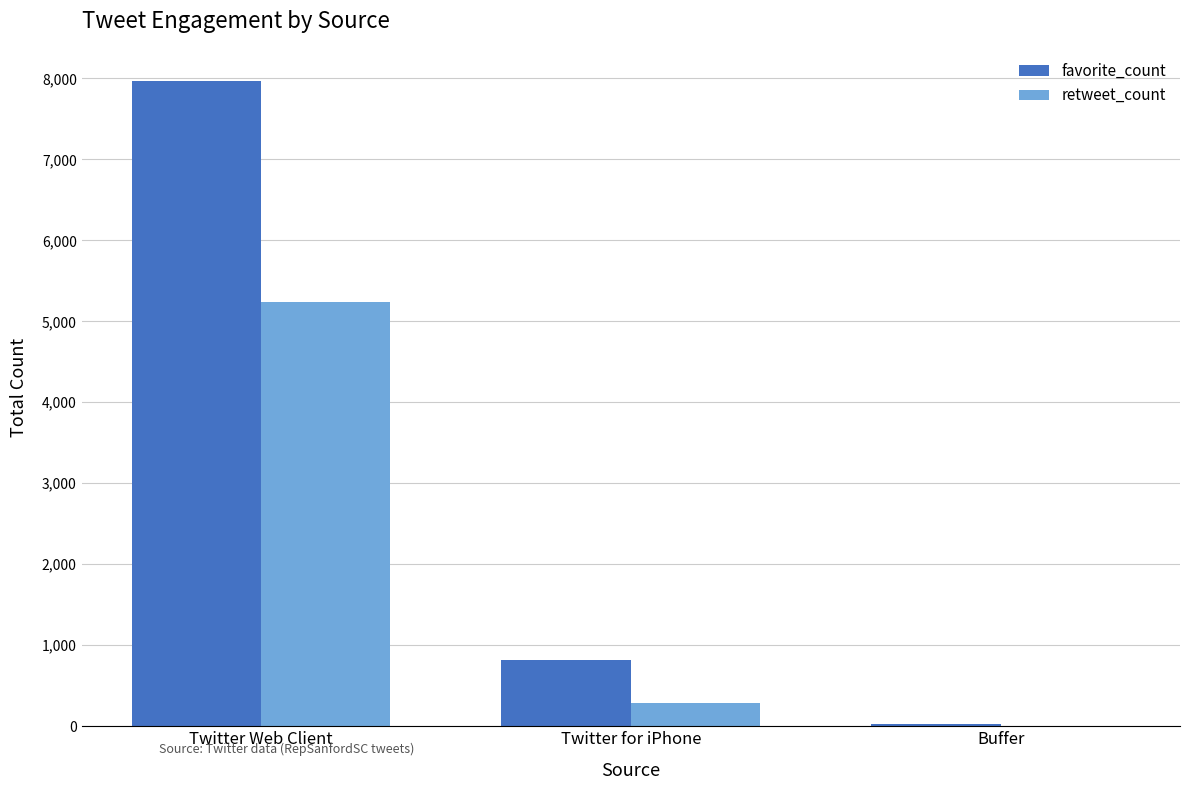

What is the total value across all series at Twitter Web Client?

13202